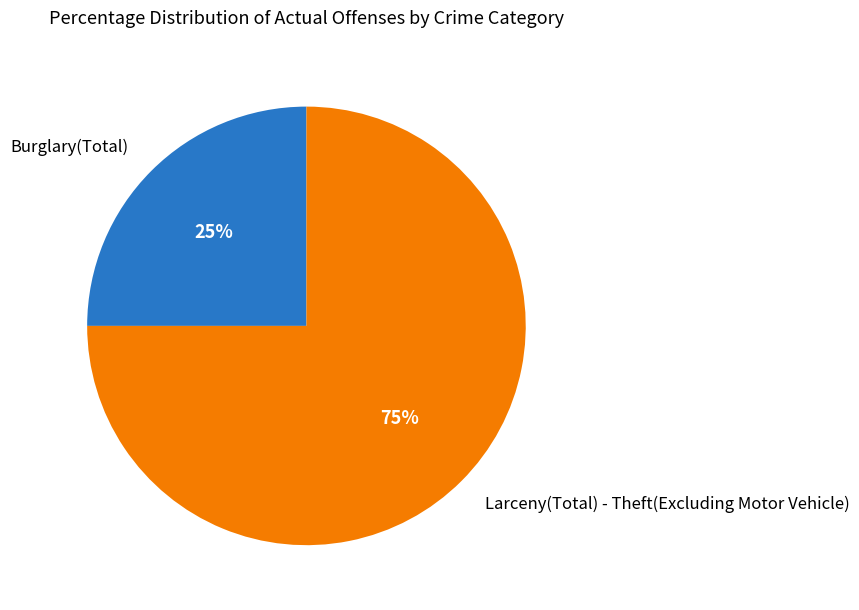

Is there a majority slice in this chart?

Yes